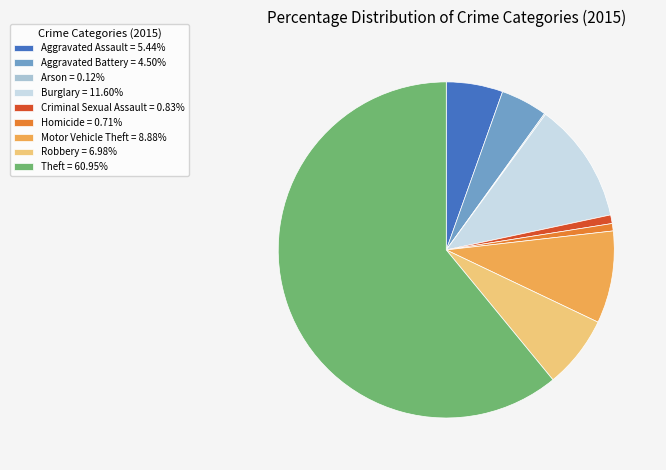

Does Motor Vehicle Theft represent more than half of the total?

No